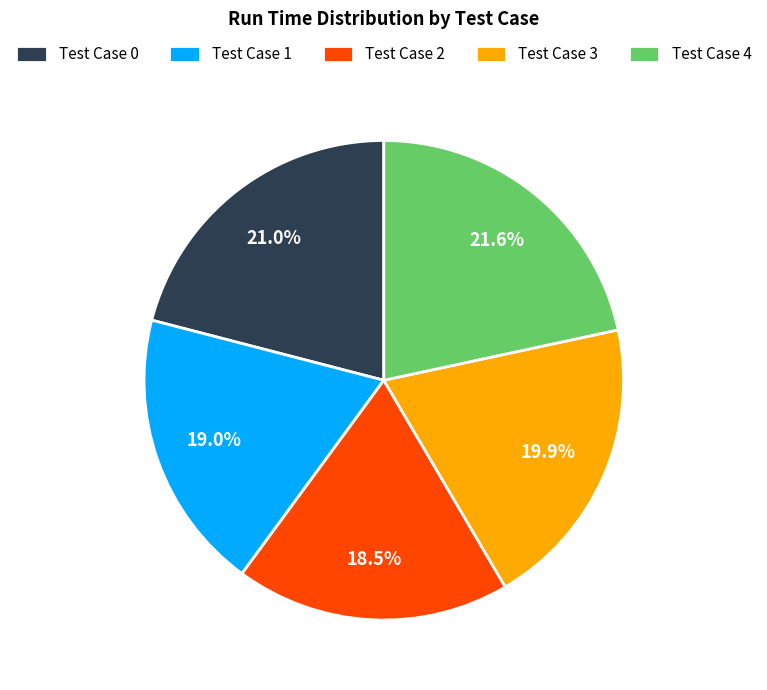

Which has a higher value, Test Case 4 or Test Case 1?

Test Case 4